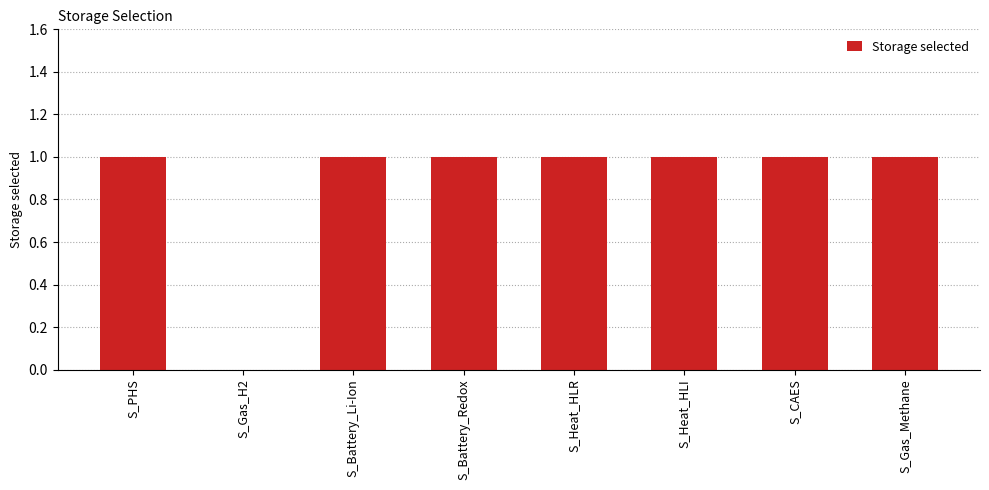

Reading left to right, what are all the values shown in this chart?

S_PHS=1	S_Gas_H2=0	S_Battery_Li-Ion=1	S_Battery_Redox=1	S_Heat_HLR=1	S_Heat_HLI=1	S_CAES=1	S_Gas_Methane=1